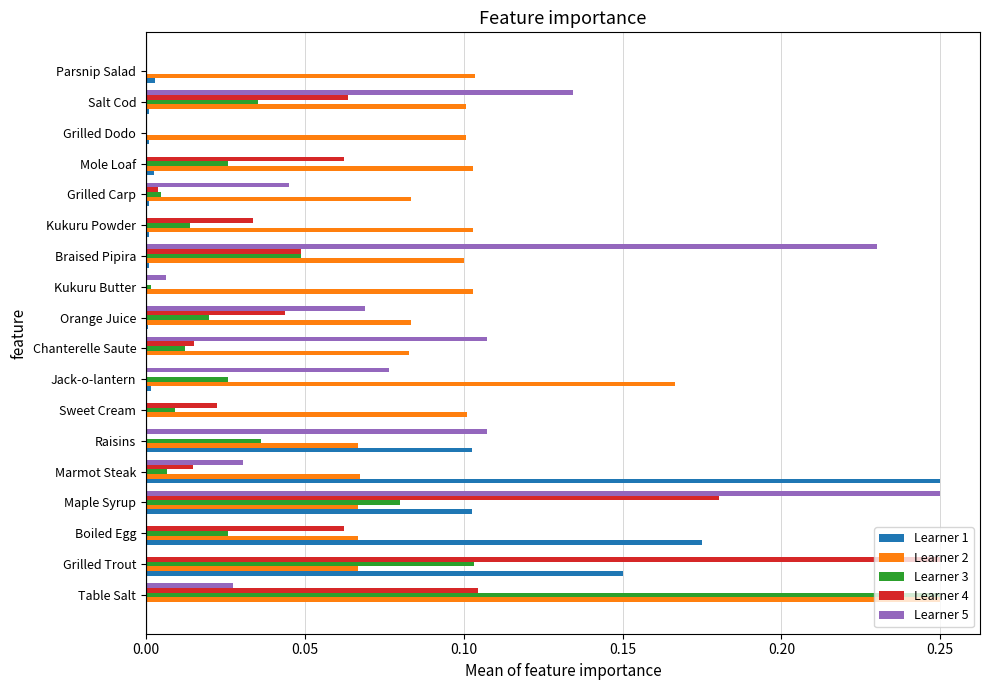

What are all the series names shown in the legend?

Learner 1, Learner 2, Learner 3, Learner 4, Learner 5